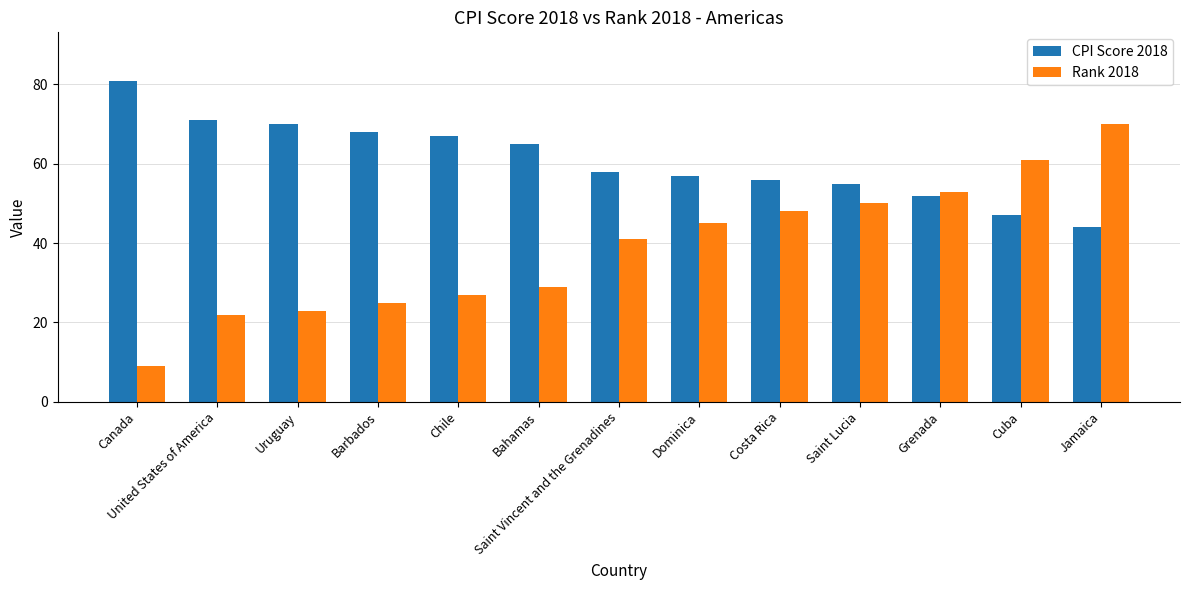

What is the total value across all series at Cuba?

108